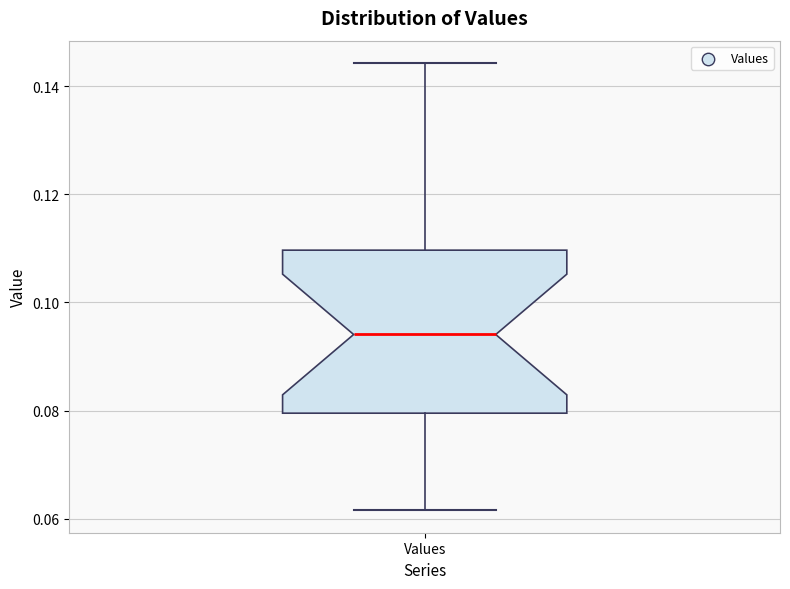

Where does the lower whisker of the box for Values end on the y-axis? The values are not printed on the chart, so give them approximately, as read against the axis.

0.062